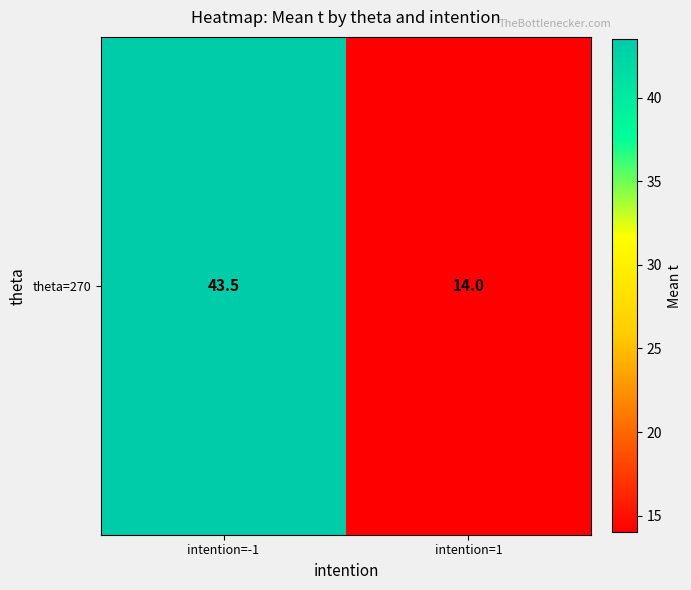

List the labels in order of value, smallest first.

intention=1, intention=-1